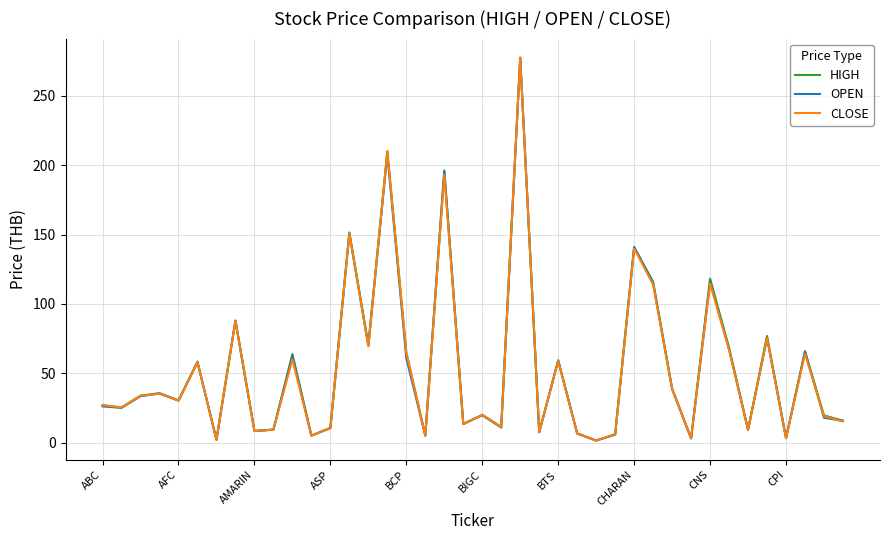

True or false: OPEN and CLOSE intersect in this chart.

True